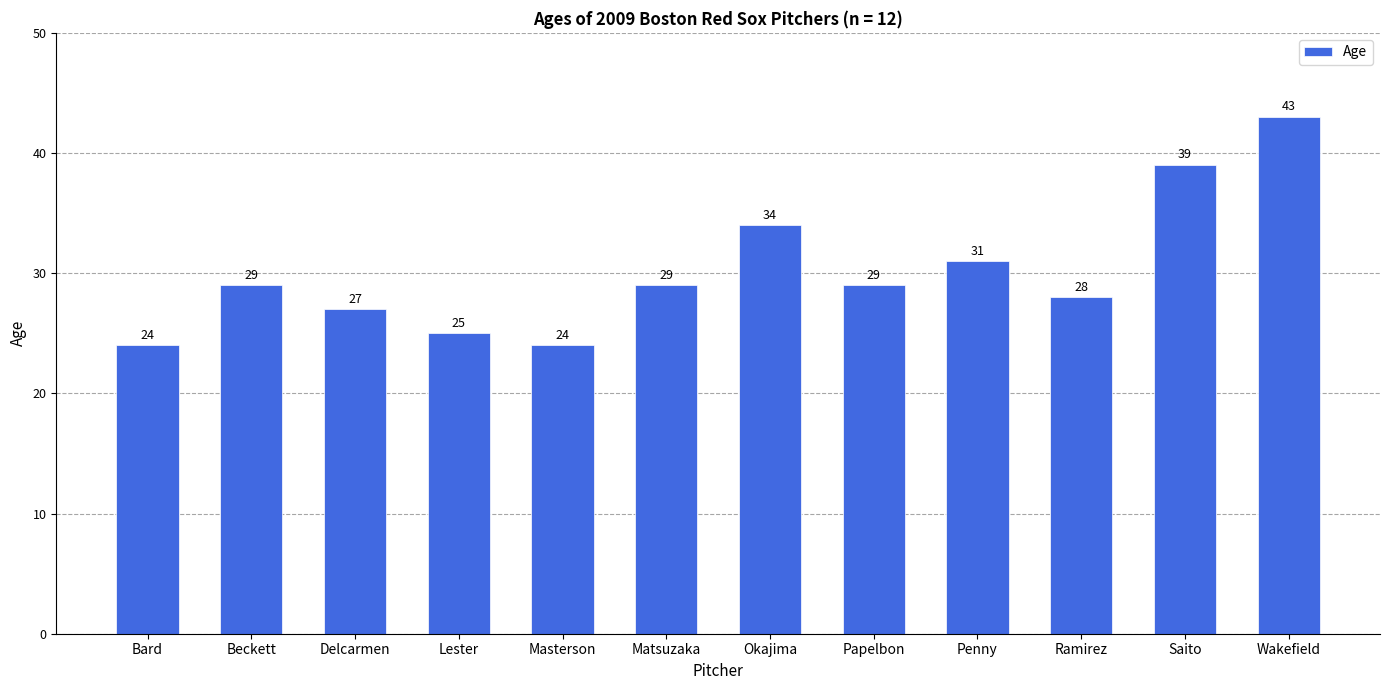

At which category does the chart reach its peak across all series?

Wakefield